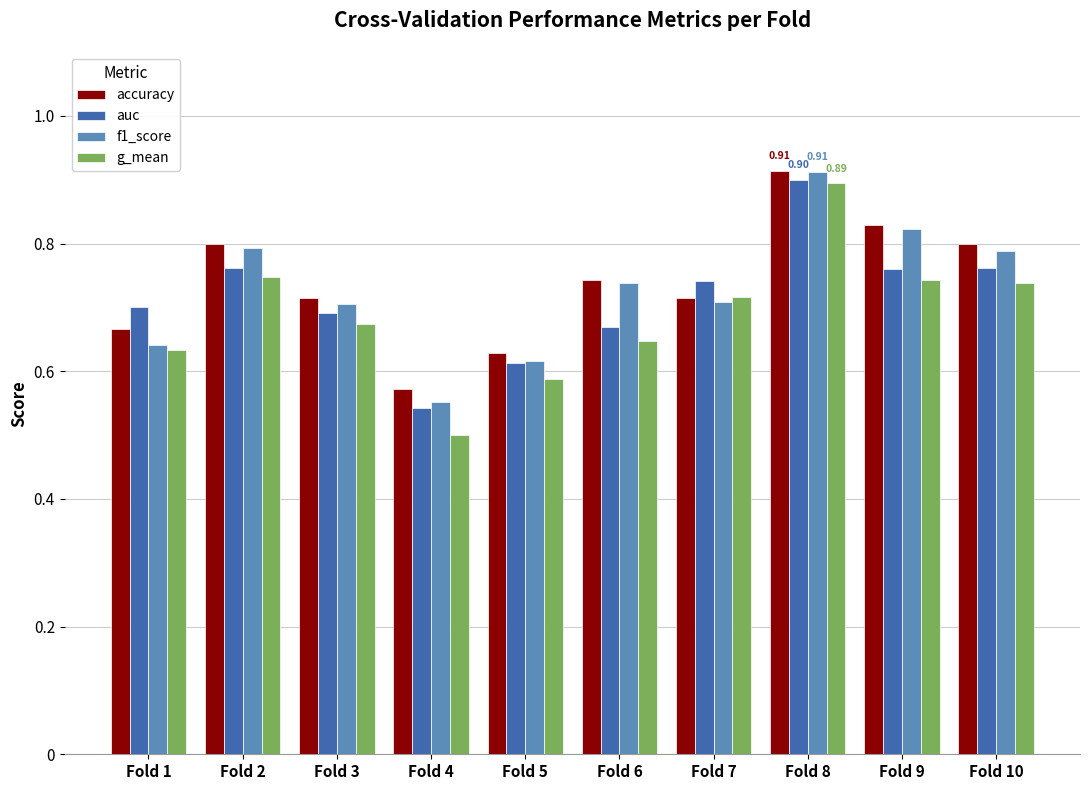

What is the total value across all series at Fold 7?

2.9